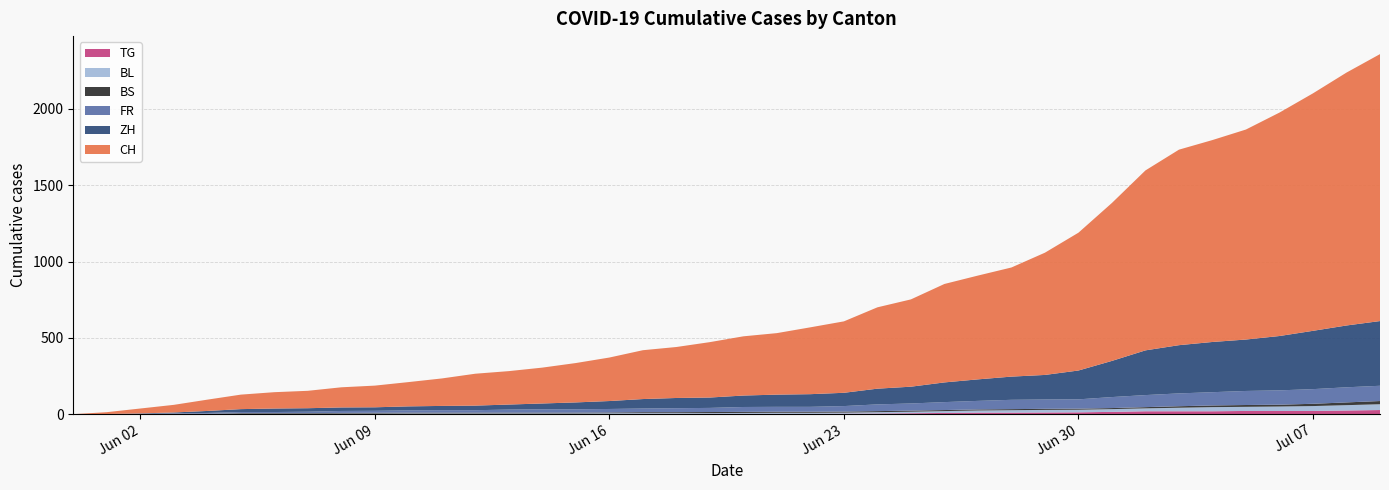

How many values in the ZH series exceed 75?

19